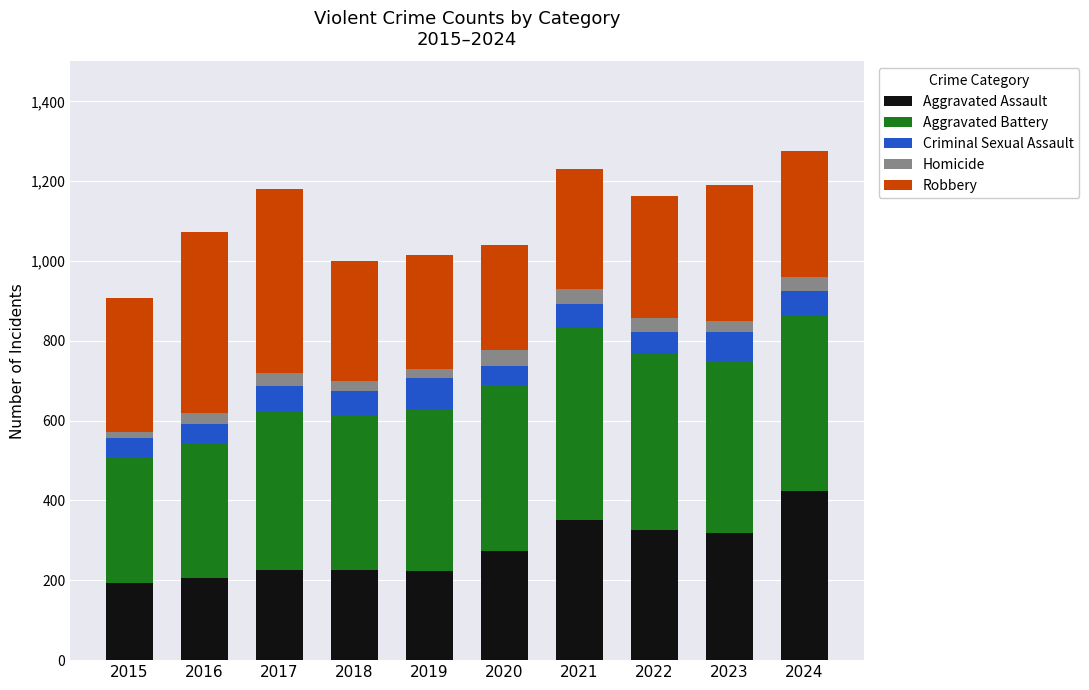

What is the total value across all series at 2024?

1275